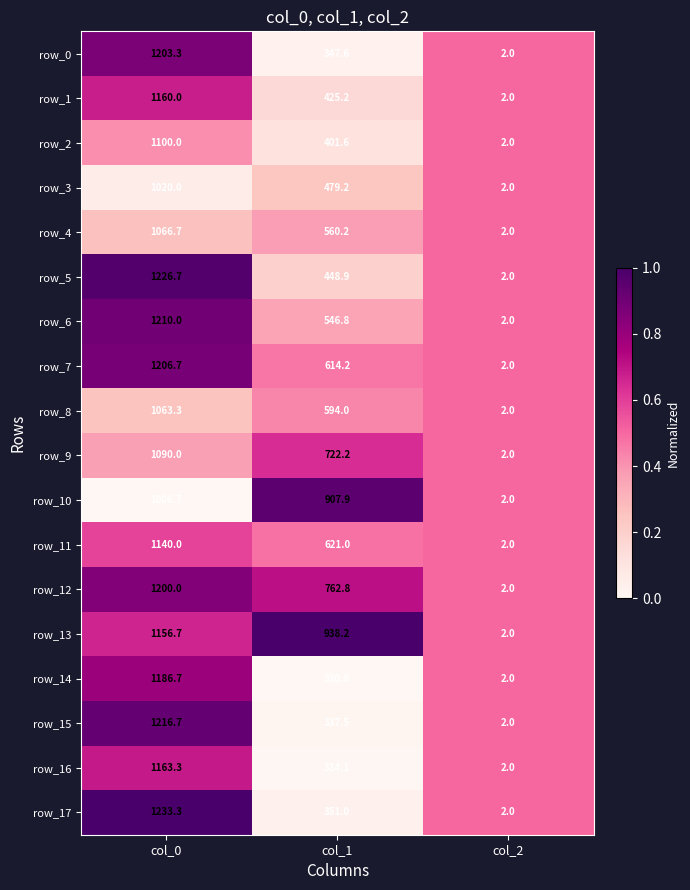

At which label does row_5 first exceed 448?

col_0